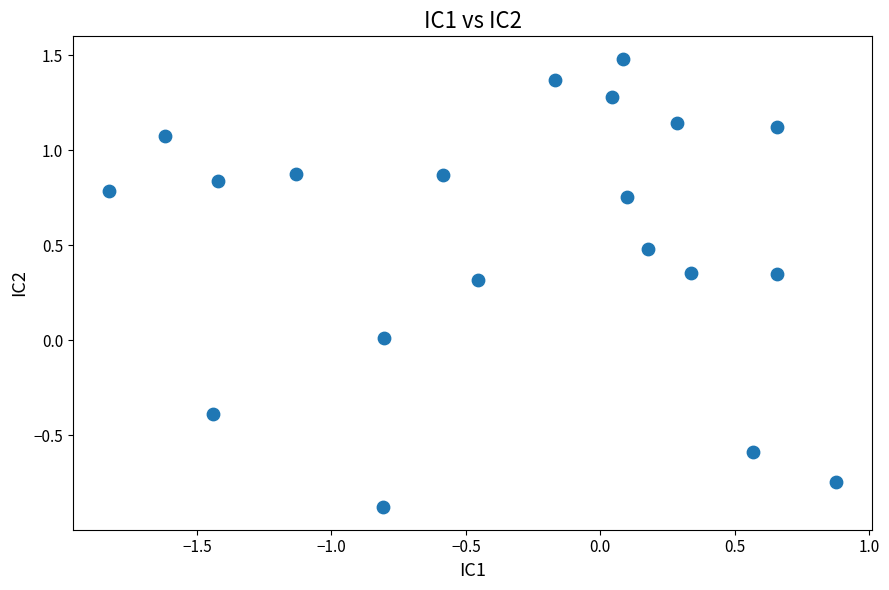

What is the range of X values (max minus min)?

2.7